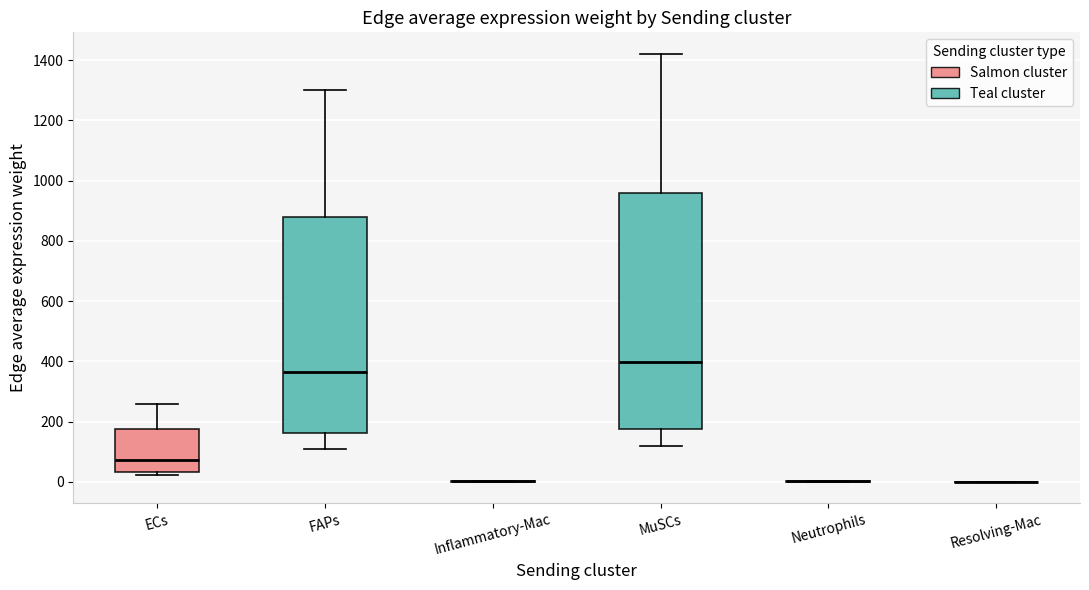

Reading left to right, read every box against the y-axis: the position of its median line, the range the box covers, and the ends of its whiskers. The values are not printed on the chart, so give them approximately, as read against the axis.

ECs: median 80, box 40 to 180, whiskers 20 to 260
FAPs: median 360, box 160 to 880, whiskers 100 to 1300
Inflammatory-Mac: box collapsed to a line at 0, whiskers 0 to 0
MuSCs: median 400, box 180 to 960, whiskers 120 to 1420
Neutrophils: box collapsed to a line at 0, whiskers 0 to 0
Resolving-Mac: box collapsed to a line at 0, whiskers 0 to 0